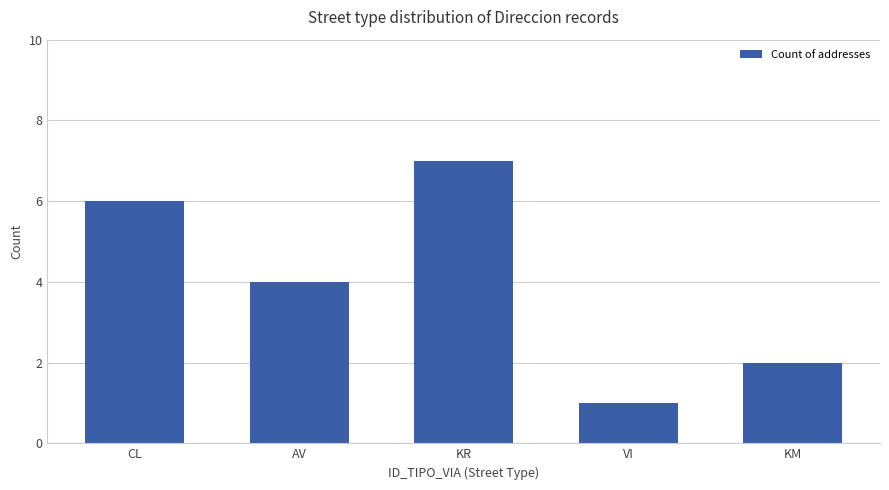

Where is the data nearest to the value 4?

AV